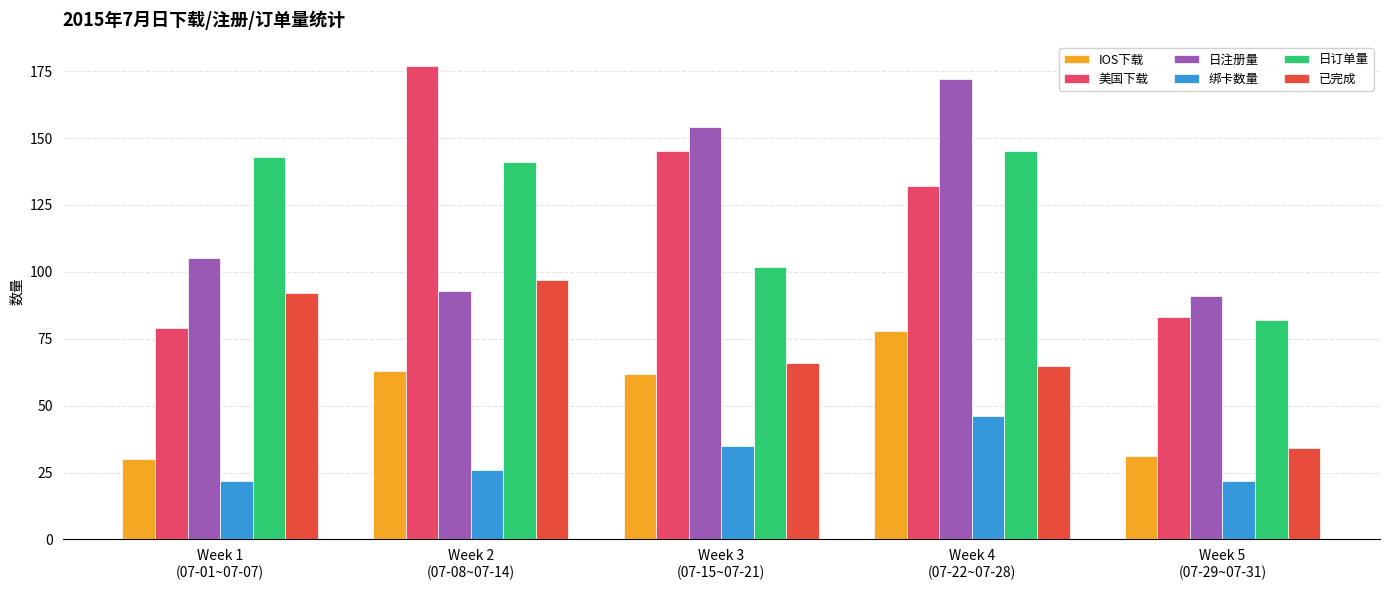

At which category is the sum across all series the highest?

Week 4
(07-22~07-28)